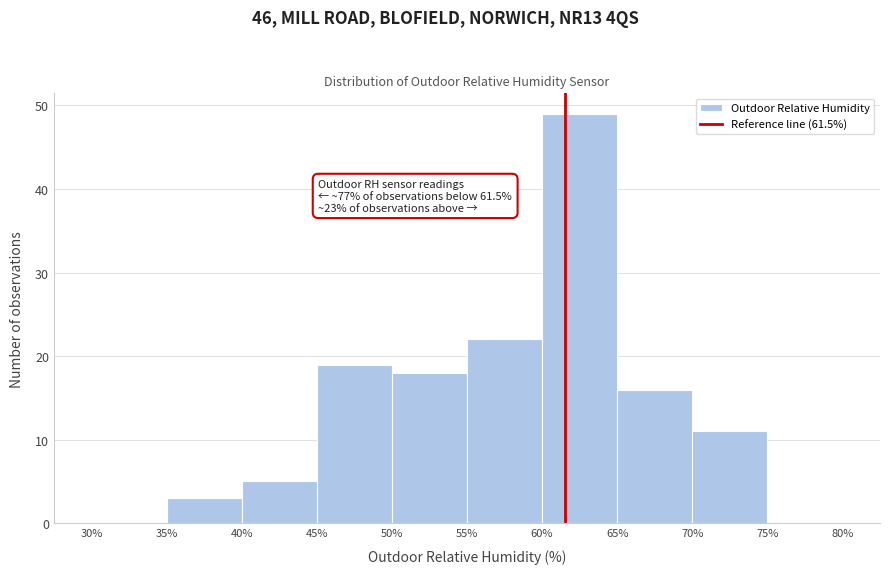

Over which range of the x-axis is the bar tallest?

60% to 65%